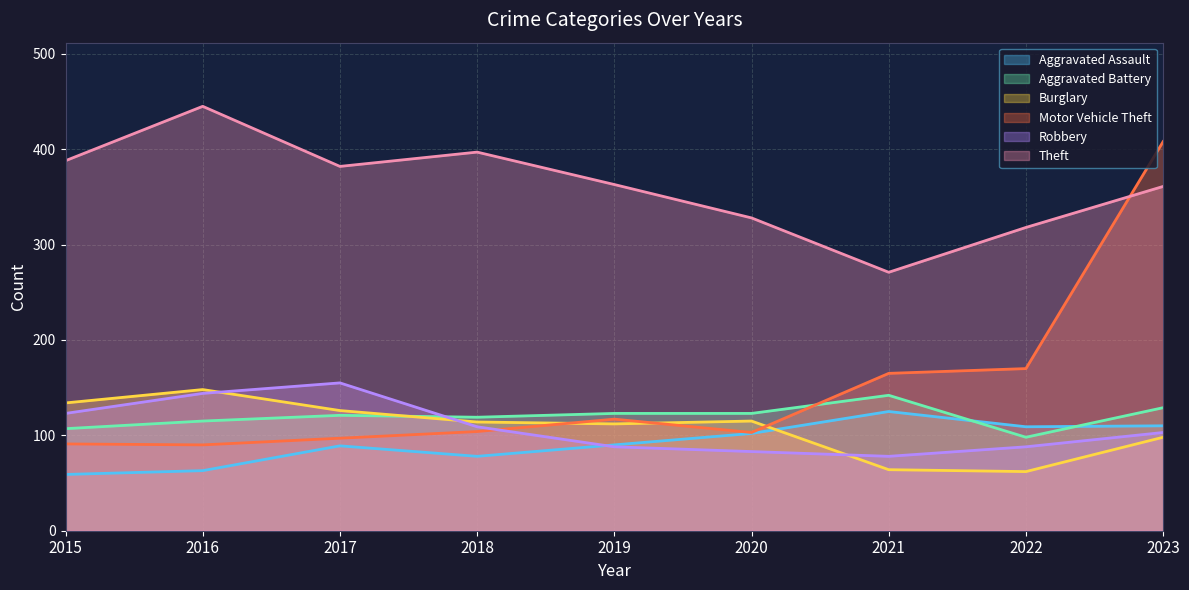

How many values in the Aggravated Battery series are below 121?

4